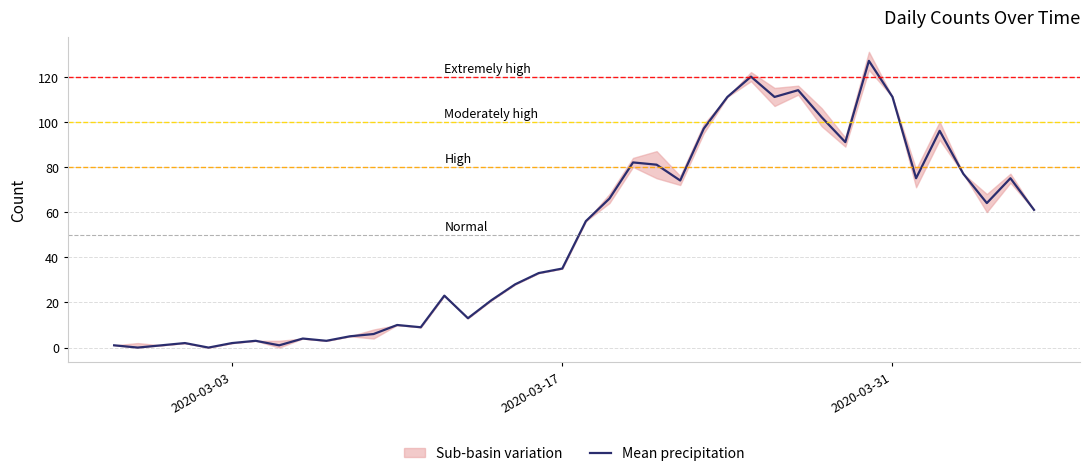

How many lines are shown in the chart?

1